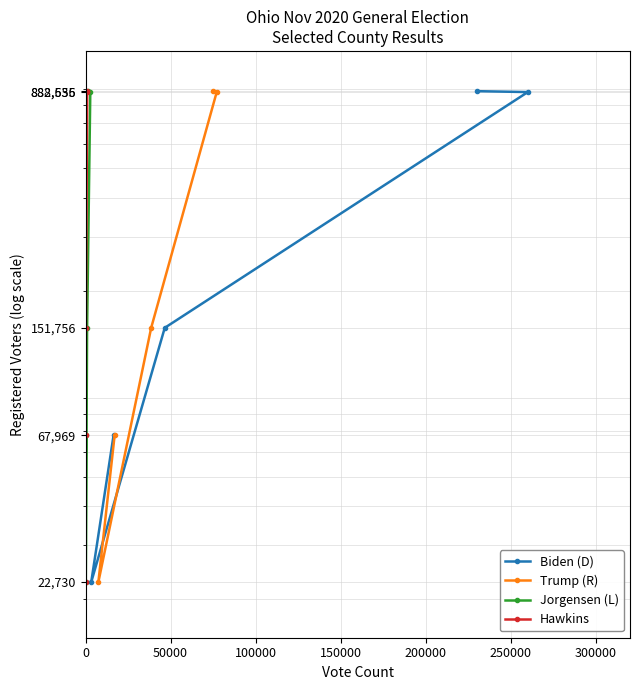

True or false: Trump (R) and Hawkins intersect in this chart.

False